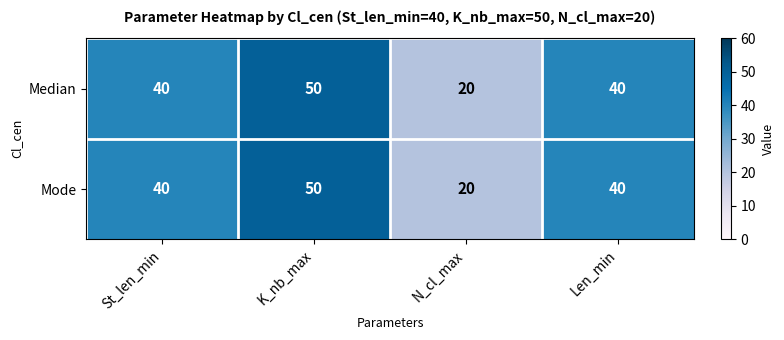

What value does the Mode series have at Len_min?

40